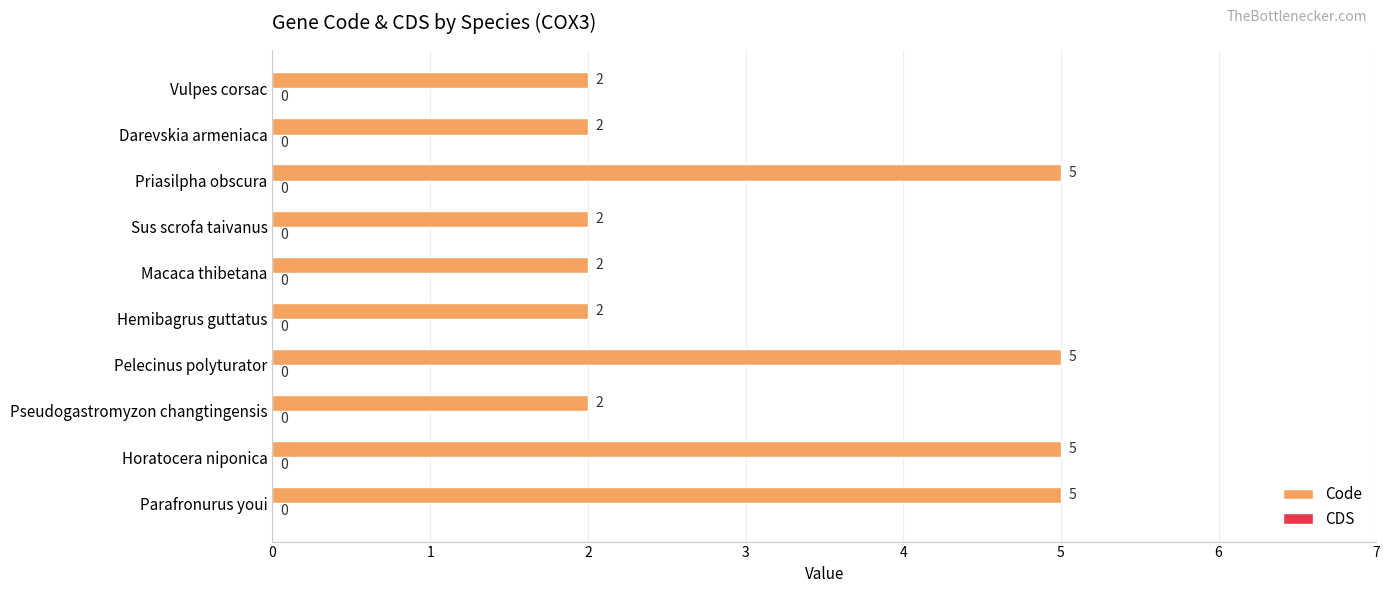

What is the change in value from Hemibagrus guttatus to Priasilpha obscura?

+3